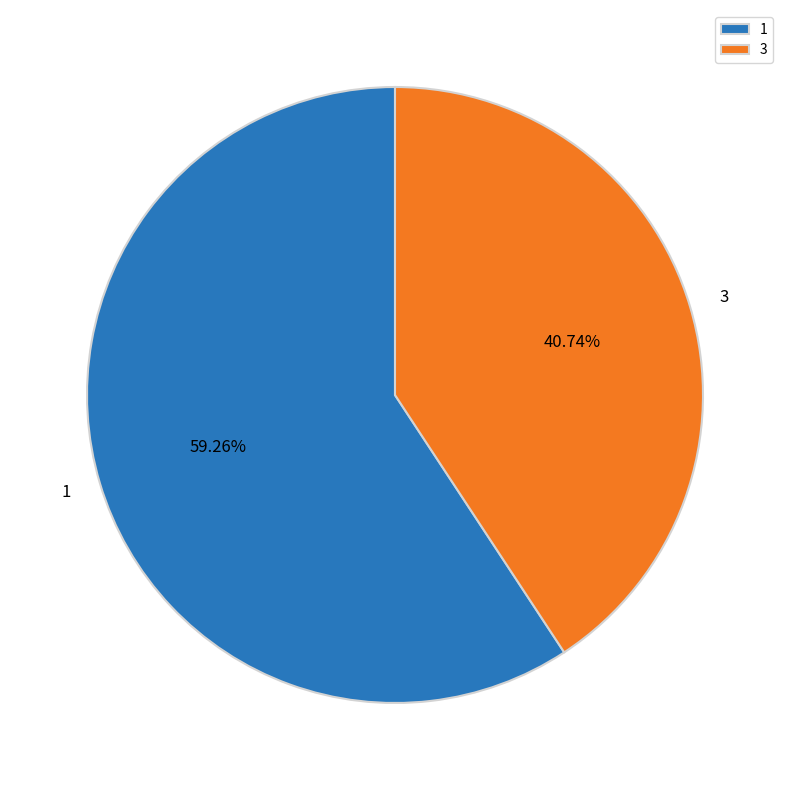

Which slice is the largest?

1